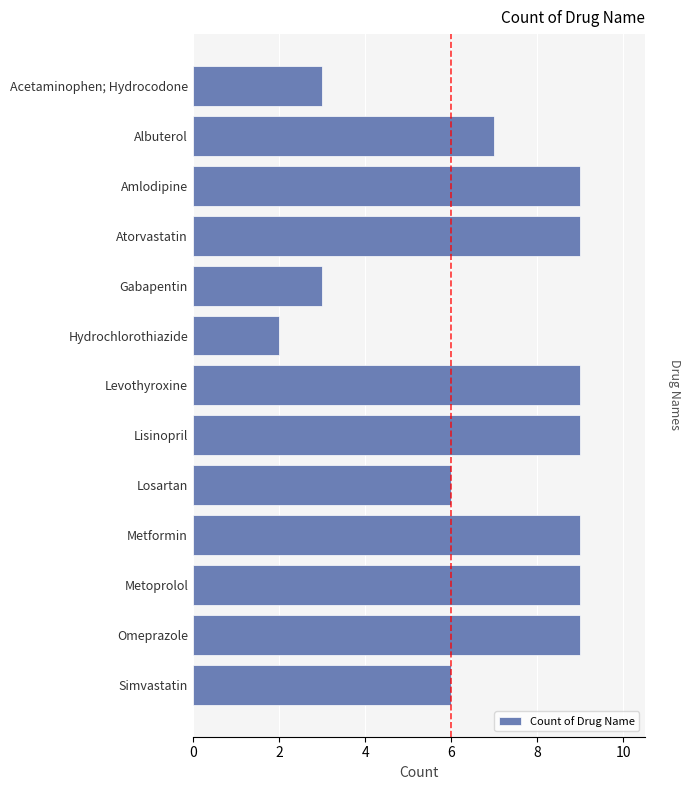

What is the average value?

7